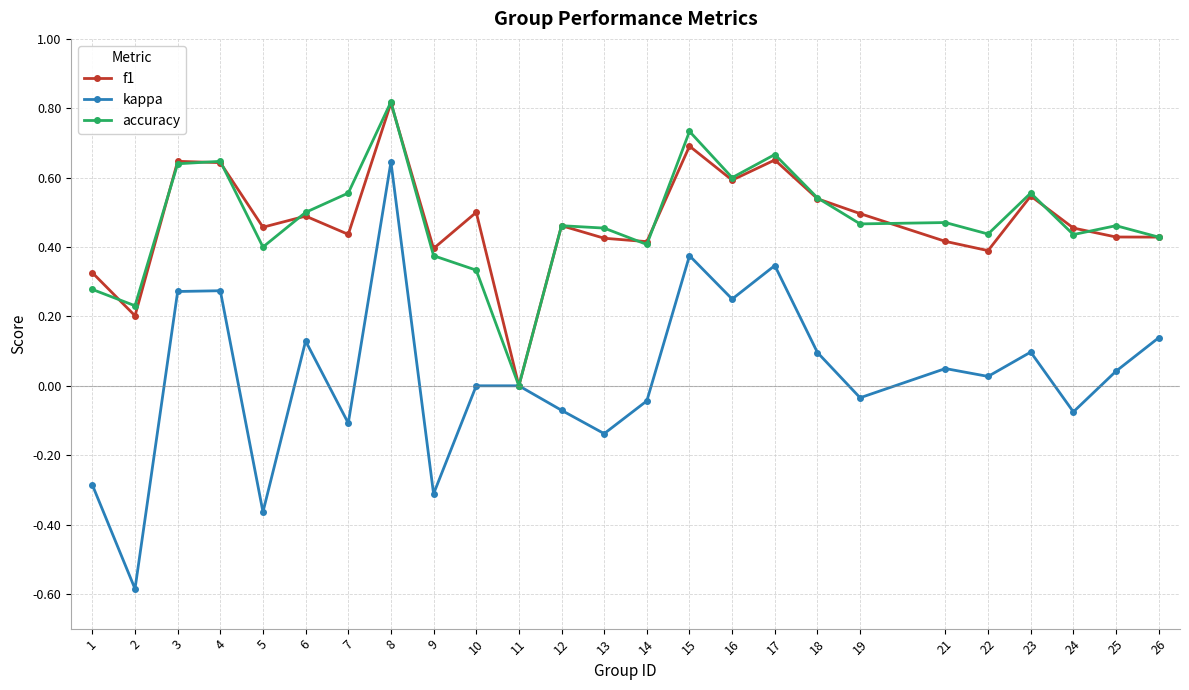

True or false: f1 has a value of 0.6 at 3.

True